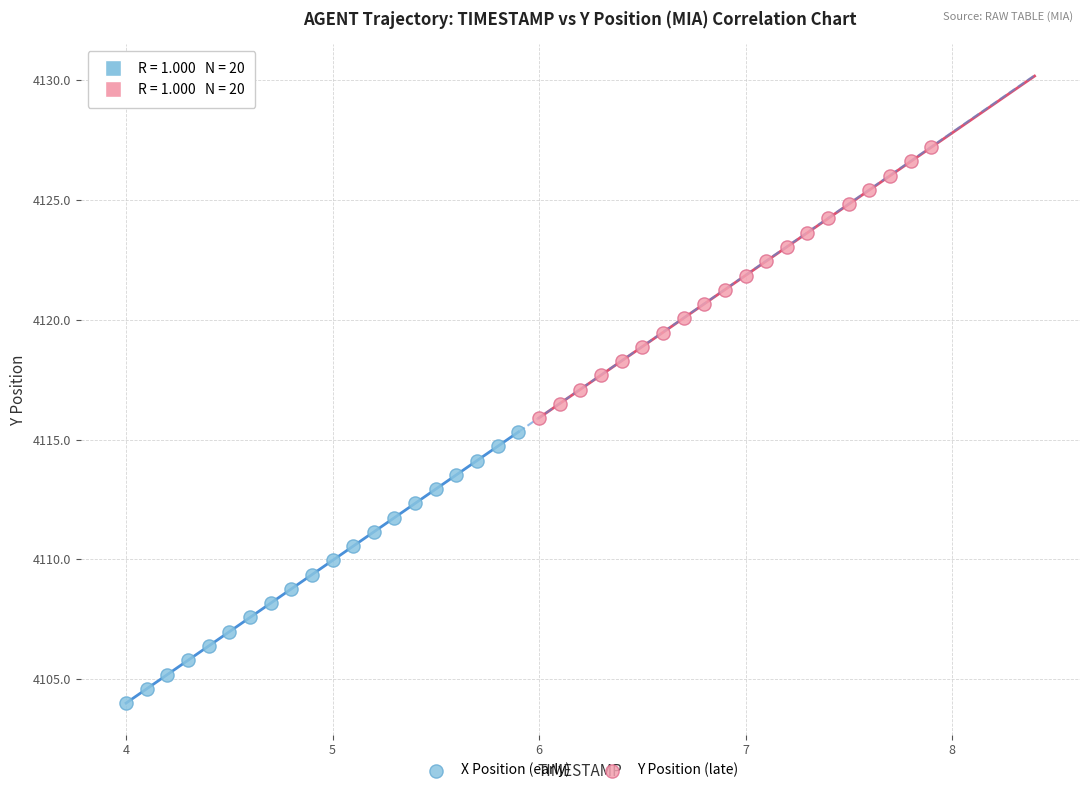

Which series contains the highest Y value?

Y Position (late)